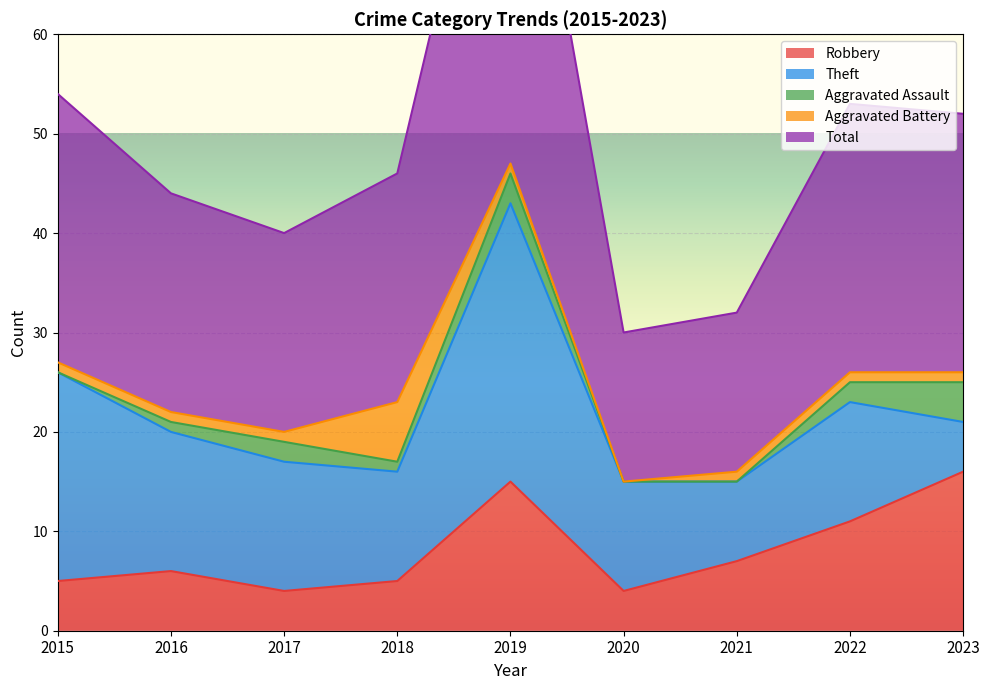

Count the number of data series in this chart.

5